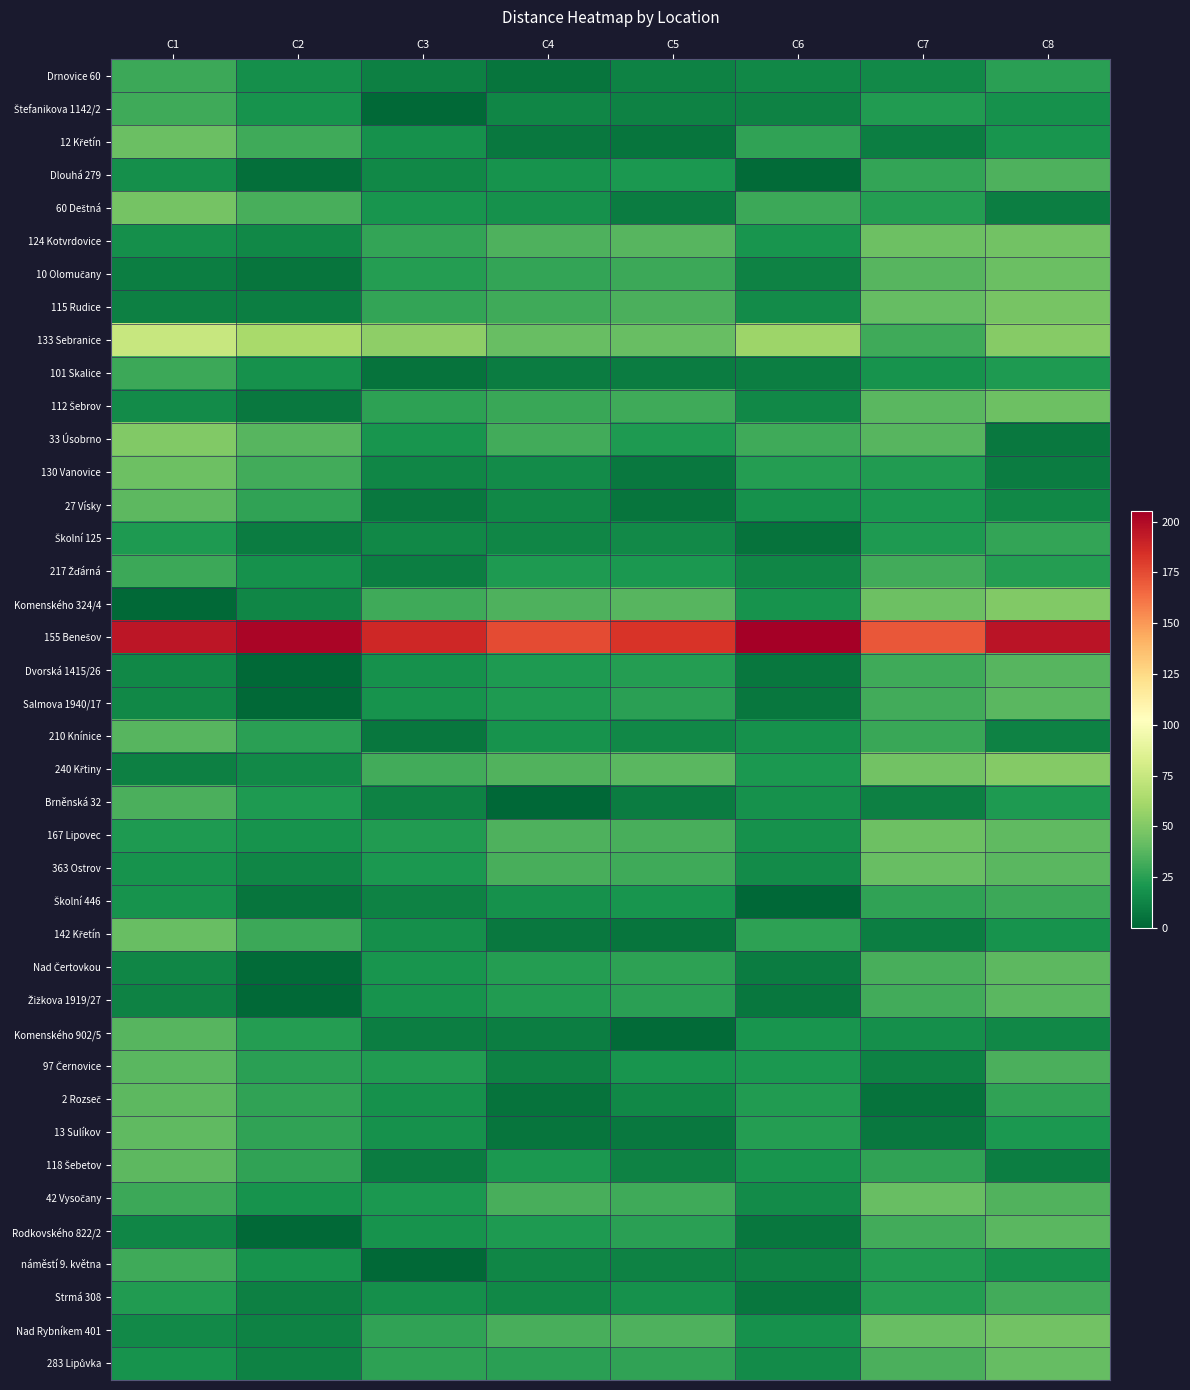

Rank the series by their maximum value, from lowest to highest.

Školní 125, Drnovice 60, 101 Skalice, Školní 446, Štefanikova 1142/2, náměstí 9. května, 217 Žďárná, Strmá 308, Brněnská 32, Dlouhá 279, Dvorská 1415/26, 210 Knínice, Komenského 902/5, Salmova 1940/17, Žižkova 1919/27, 97 Černovice, Rodkovského 822/2, 27 Vísky, Nad Čertovkou, 2 Rozseč, 118 Šebetov, 13 Sulíkov, 283 Lipůvka, 363 Ostrov, 142 Křetín, 42 Vysočany, 12 Křetín, 10 Olomučany, 112 Šebrov, 130 Vanovice, 167 Lipovec, 124 Kotvrdovice, Nad Rybníkem 401, 60 Deštná, 115 Rudice, 33 Úsobrno, Komenského 324/4, 240 Křtiny, 133 Sebranice, 155 Benešov